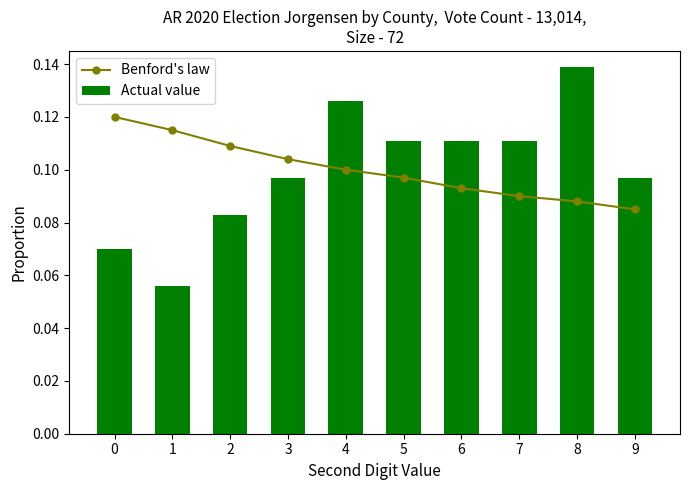

List the series in order of their peak value, lowest first.

Benford's law, Actual value